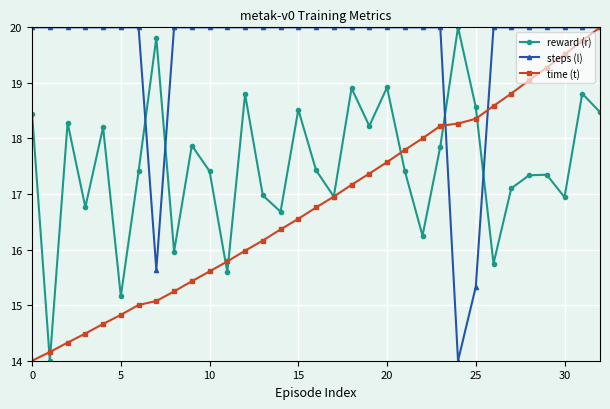

Is this an area chart (filled region under the line)?

No